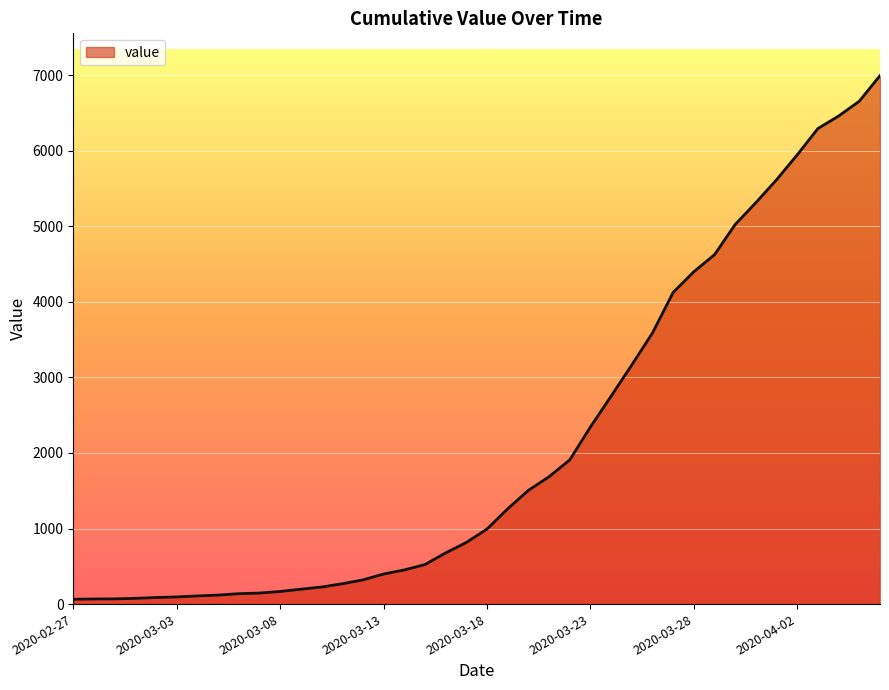

What is the difference between the maximum and minimum values?

6931